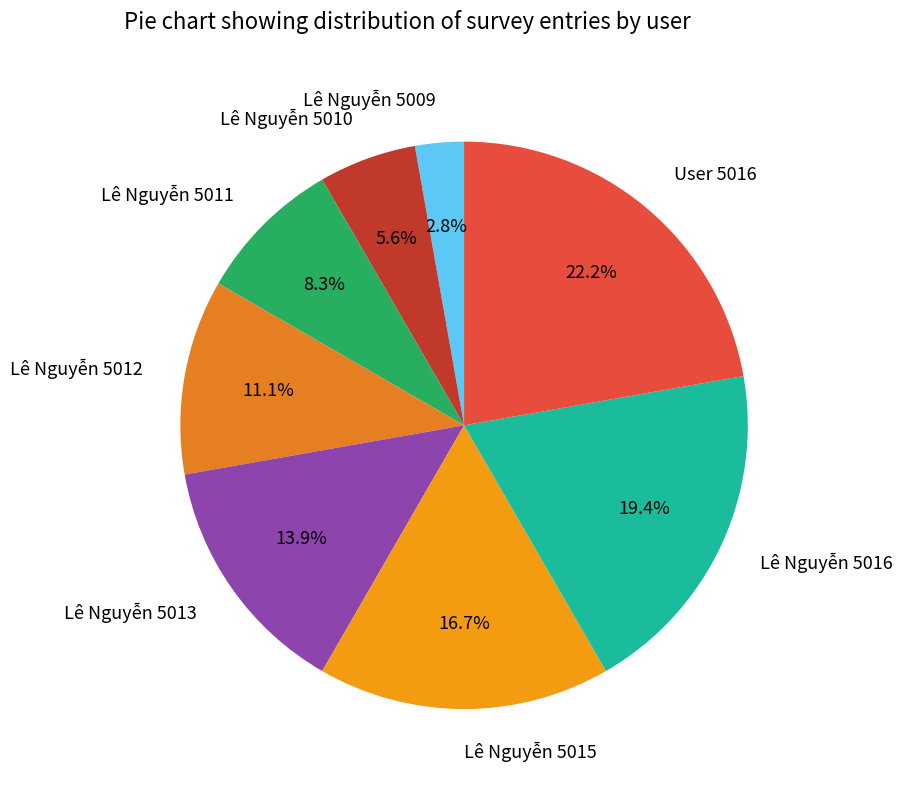

Approximately how many times larger is the value at Lê Nguyễn 5013 compared to Lê Nguyễn 5010?

2.5